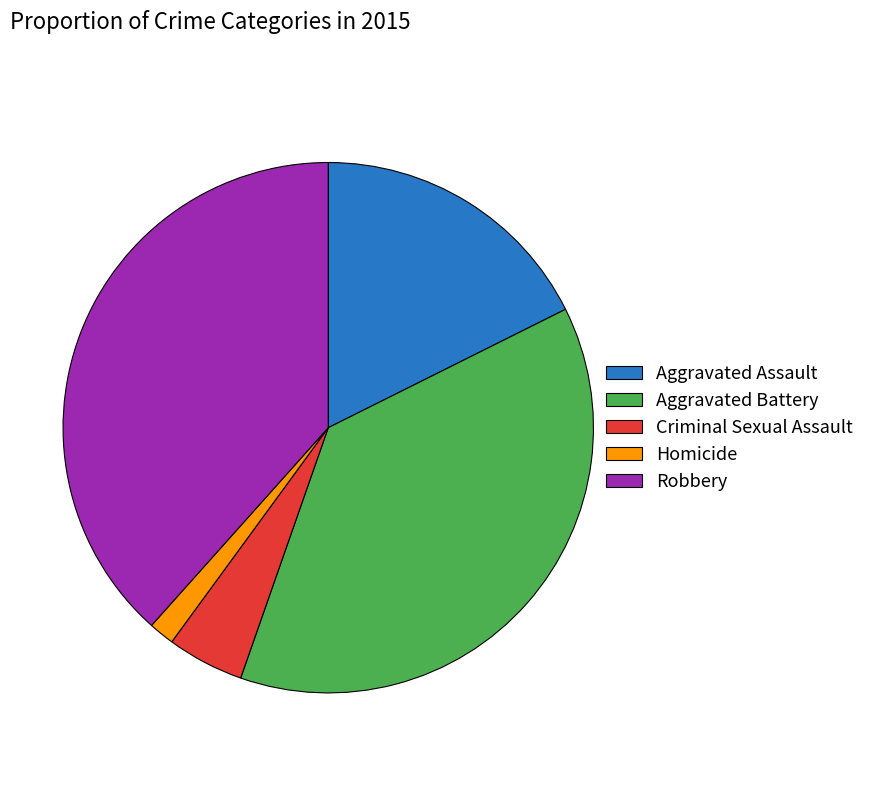

Rank the categories by value from lowest to highest.

Homicide, Criminal Sexual Assault, Aggravated Assault, Aggravated Battery, Robbery